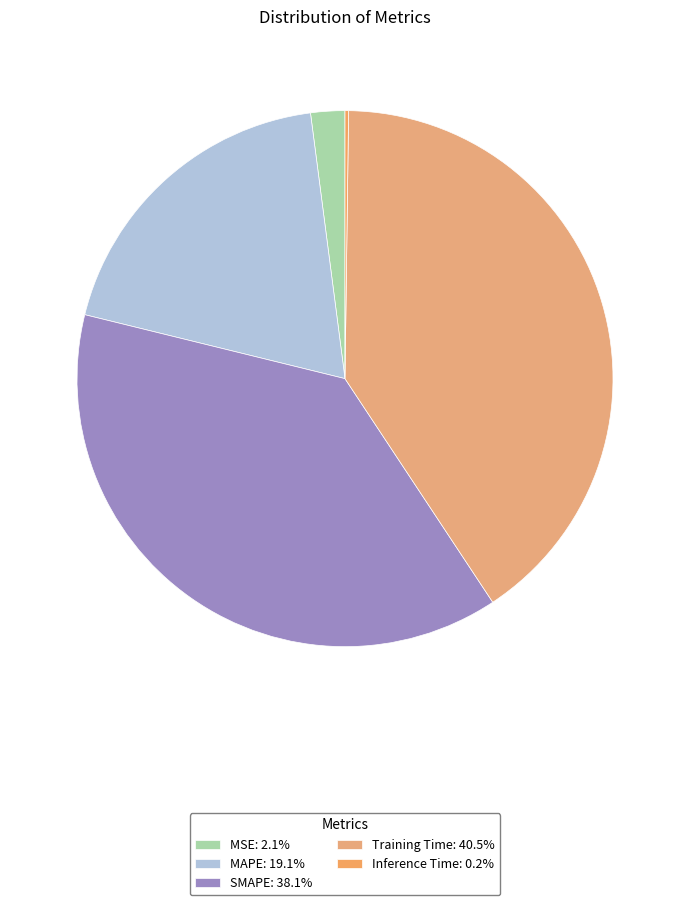

To the nearest percent, what is the average slice percentage?

20%